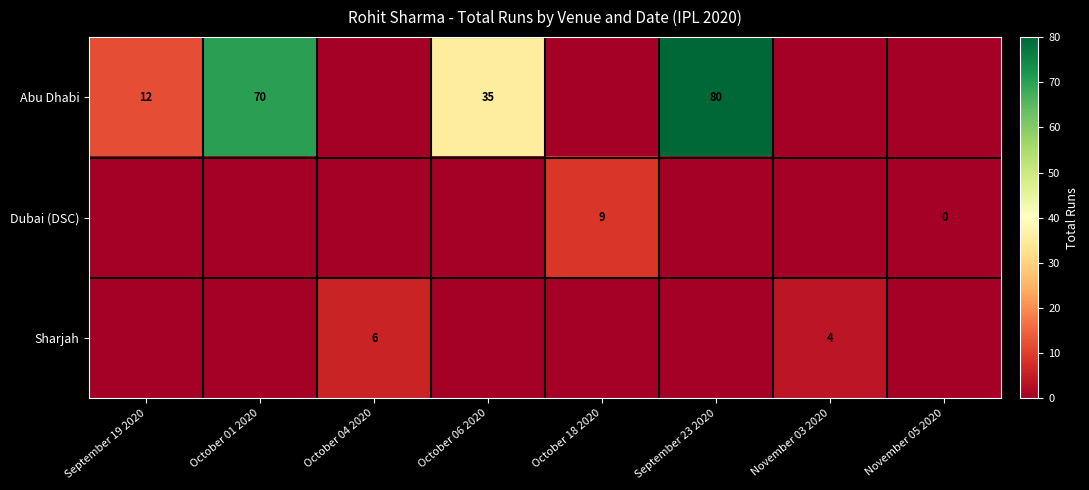

The Dubai (DSC) series shows 9 at October 18 2020. True or false?

True